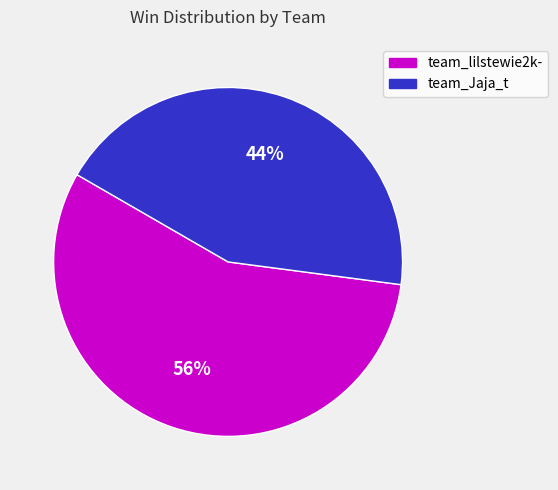

Rank the categories by value from highest to lowest.

team_lilstewie2k-, team_Jaja_t